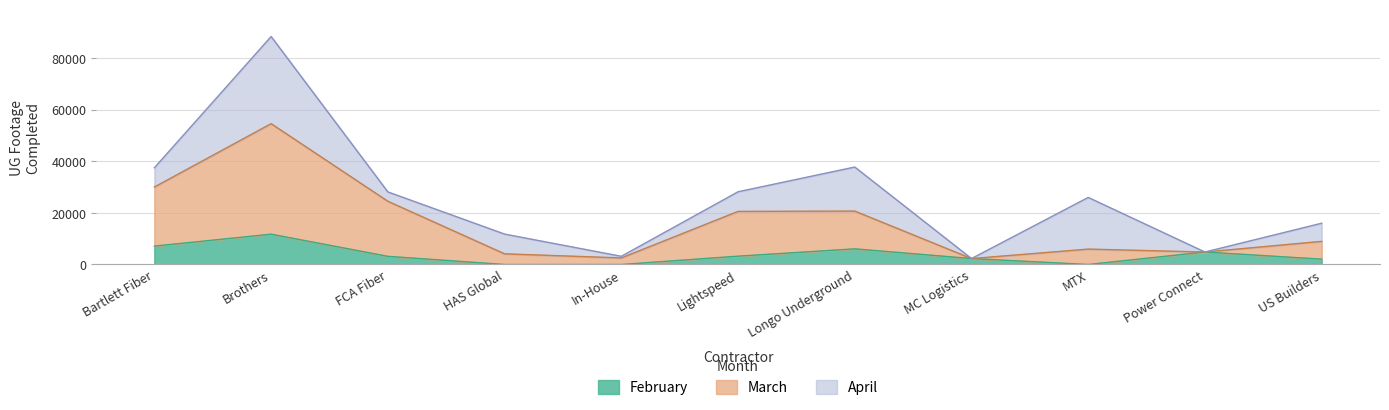

Which series has the widest spread of values?

March